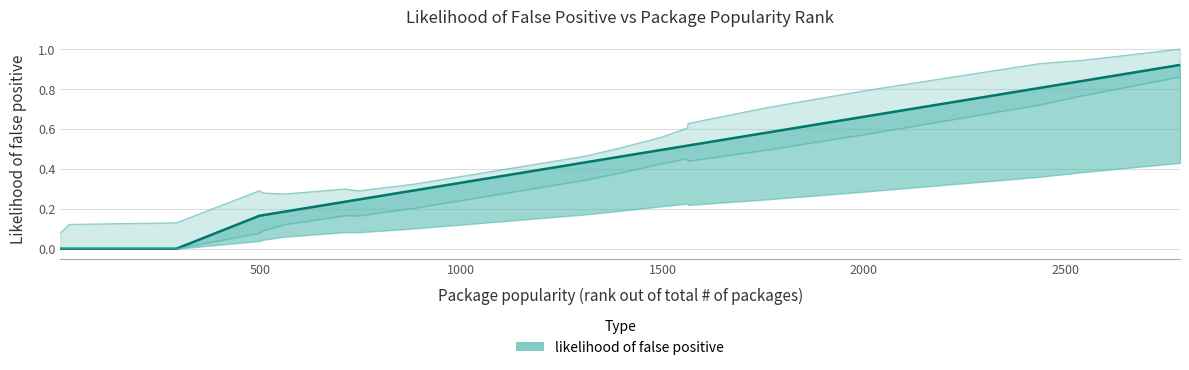

What is the difference between the values at 889 and 1561?

0.2